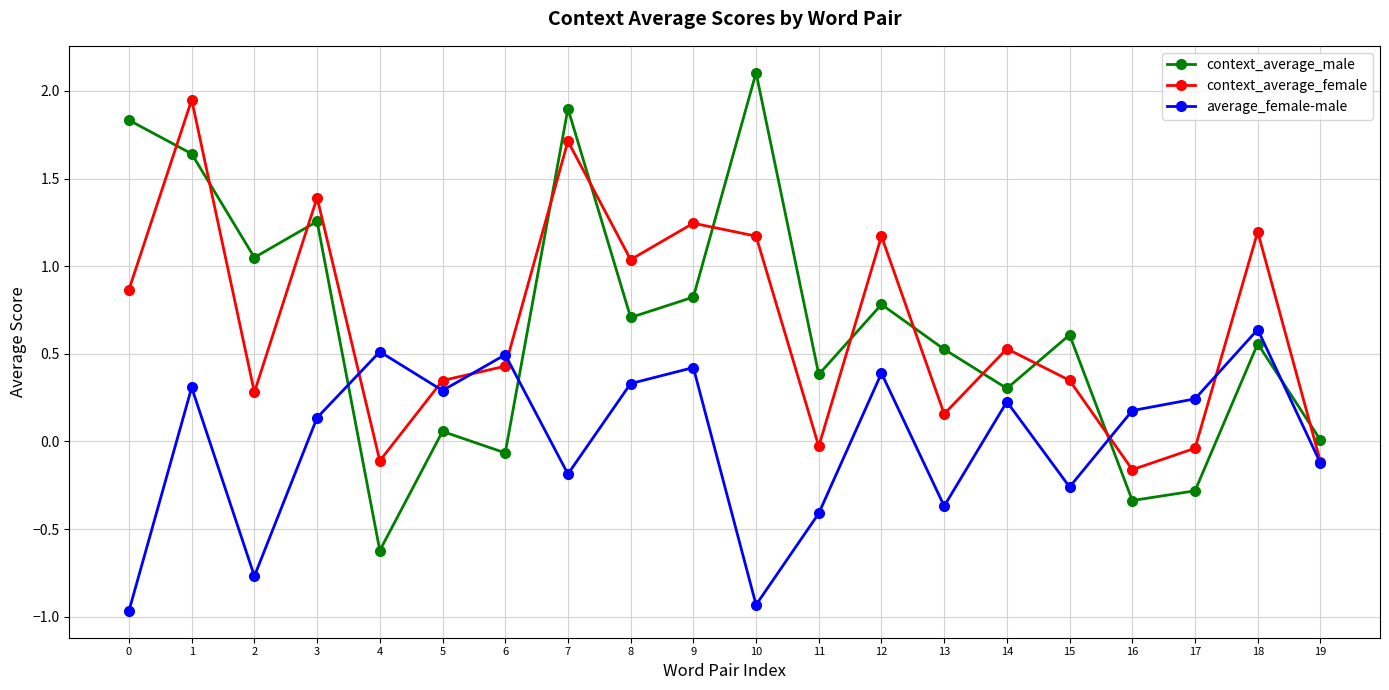

Is the value of context_average_male at 5 greater than the value of average_female-male at 12?

No